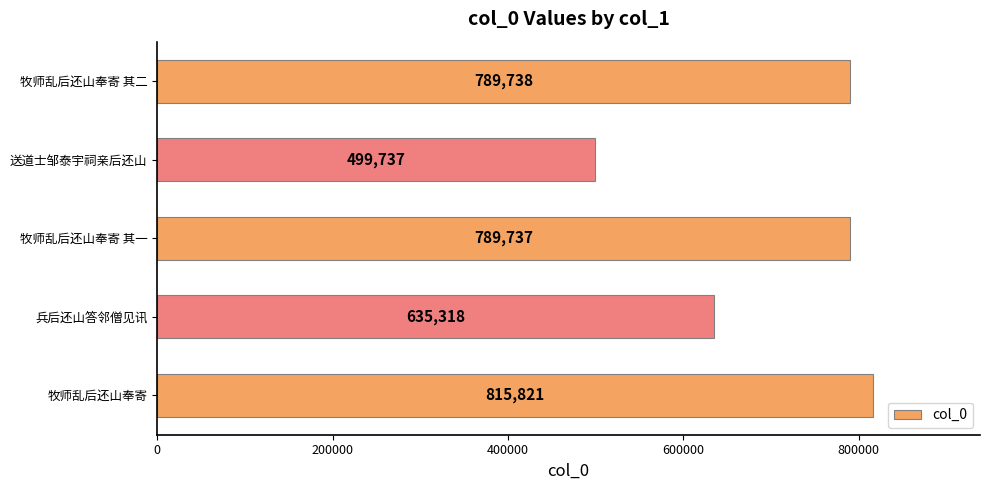

Reading bottom to top, what are all the values shown in this chart?

815821	635318	789737	499737	789738